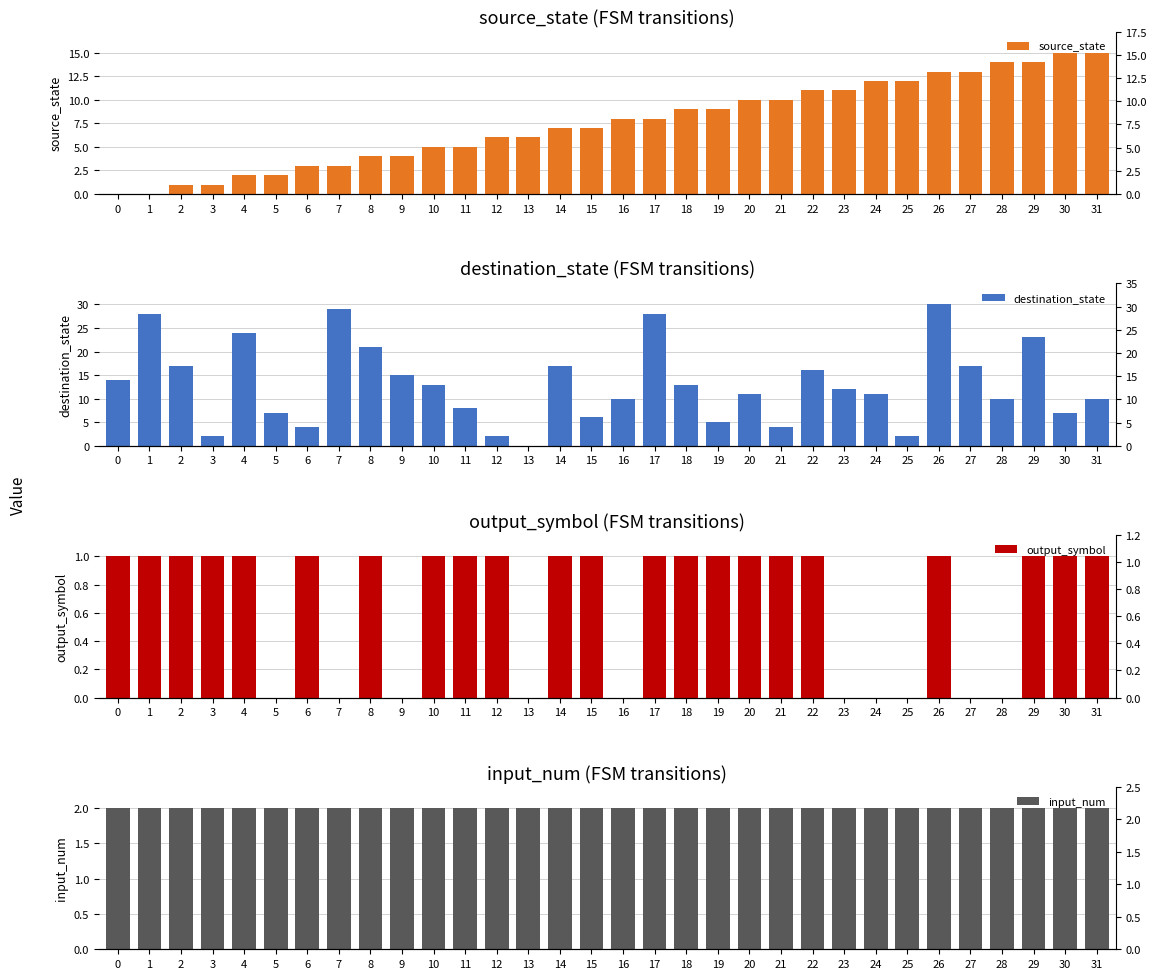

How many values in destination_state are above zero?

31